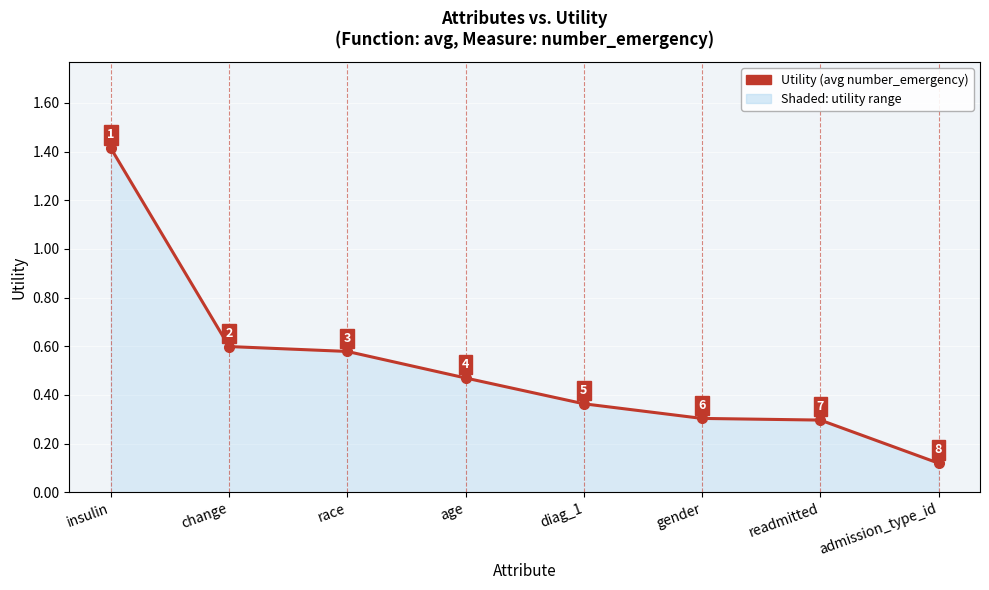

True or false: the data shows 0.1 at diag_1.

False